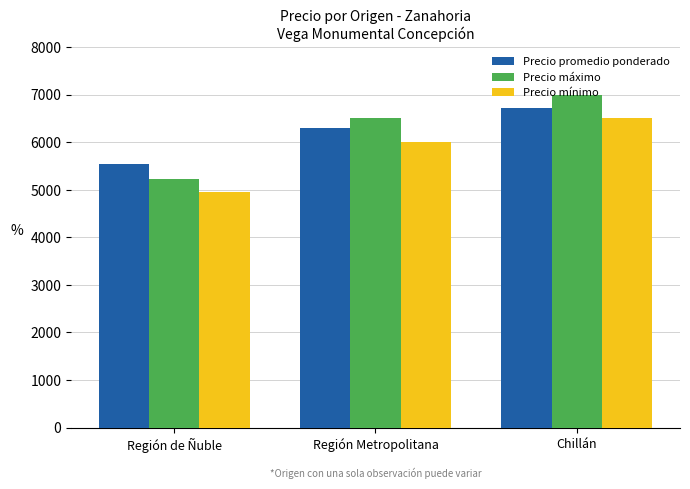

Count the Precio máximo values in the range 5218 to 7000.

3